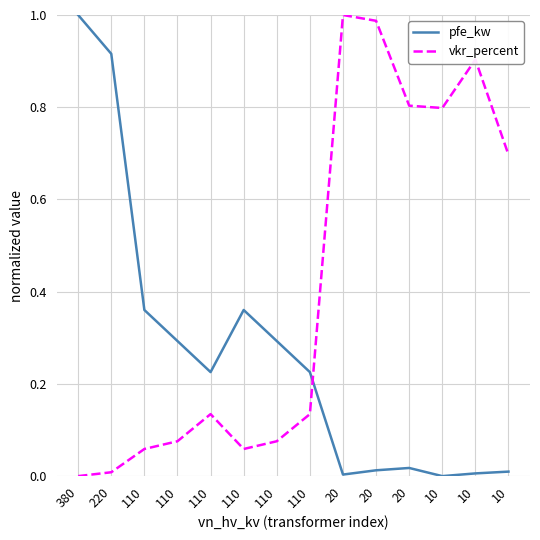

What is the difference between the maximum and minimum values in the vkr_percent series?

1.0